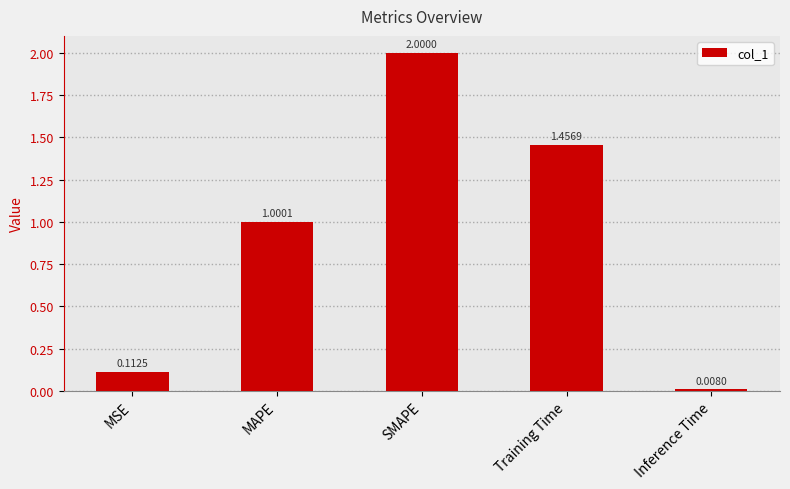

True or false: the data shows 2.9 at SMAPE.

False